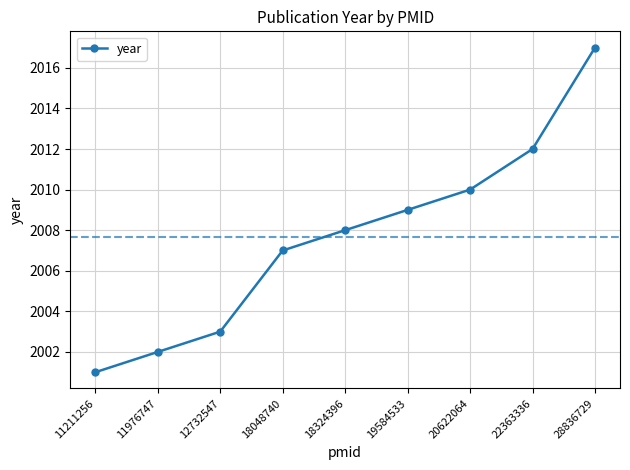

List the labels in order of value, largest first.

28836729, 22363336, 20622064, 19584533, 18324396, 18048740, 12732547, 11976747, 11211256